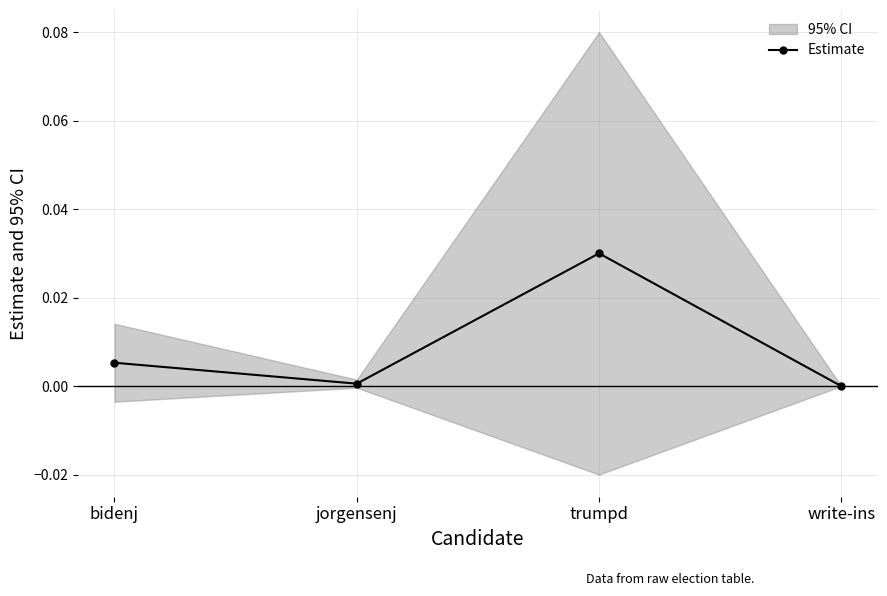

True or false: the data shows 0.0 at bidenj.

True